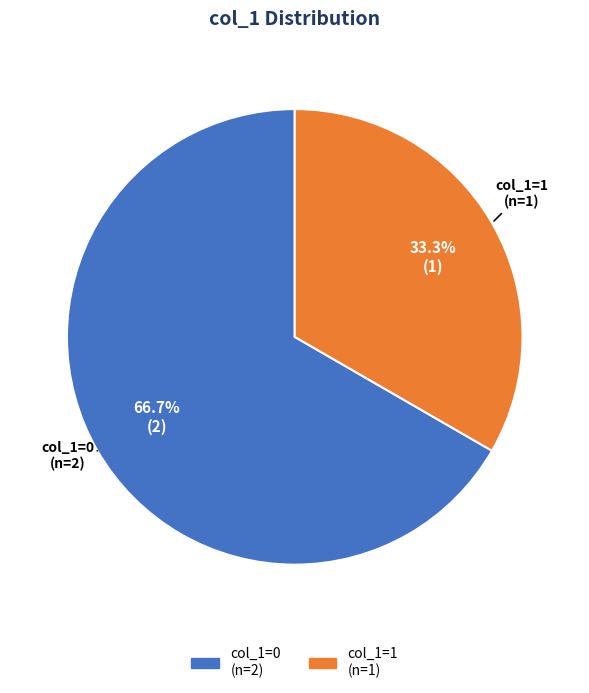

Does any single category account for the majority?

Yes